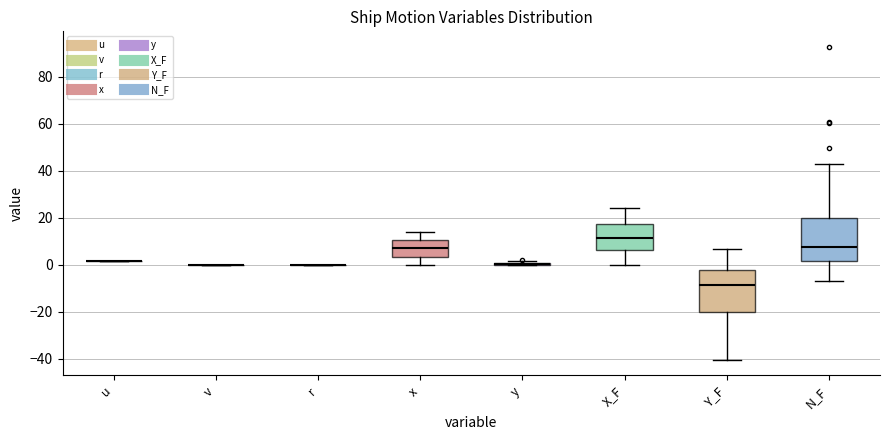

Reading left to right, read every box against the y-axis: the position of its median line, the range the box covers, and the ends of its whiskers. The values are not printed on the chart, so give them approximately, as read against the axis.

u: box collapsed to a line at 2, whiskers 2 to 2
v: box collapsed to a line at 0, whiskers 0 to 0
r: box collapsed to a line at 0, whiskers 0 to 0
x: median 8, box 4 to 10, whiskers 0 to 14
y: box collapsed to a line at 0, whiskers 0 to 2
X_F: median 12, box 6 to 18, whiskers 0 to 24
Y_F: median -8, box -20 to -2, whiskers -40 to 6
N_F: median 8, box 2 to 20, whiskers -6 to 42